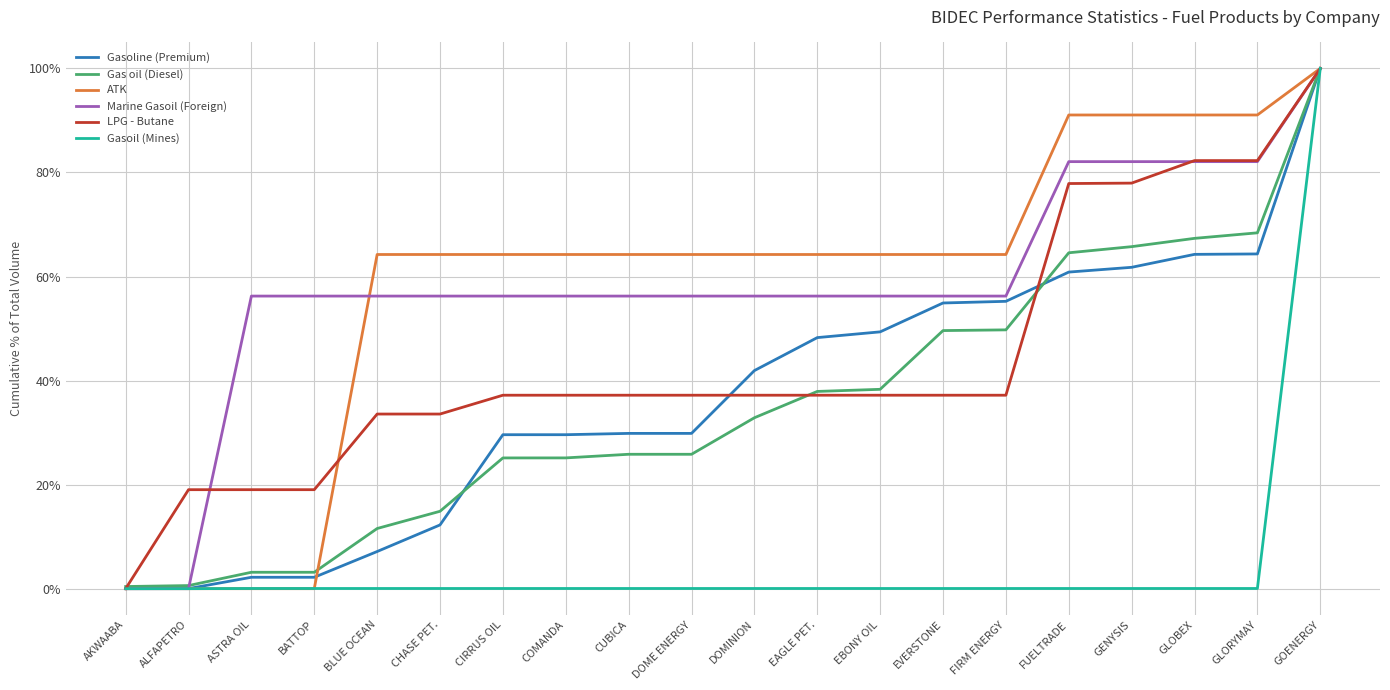

What position from the left is GOENERGY?

20